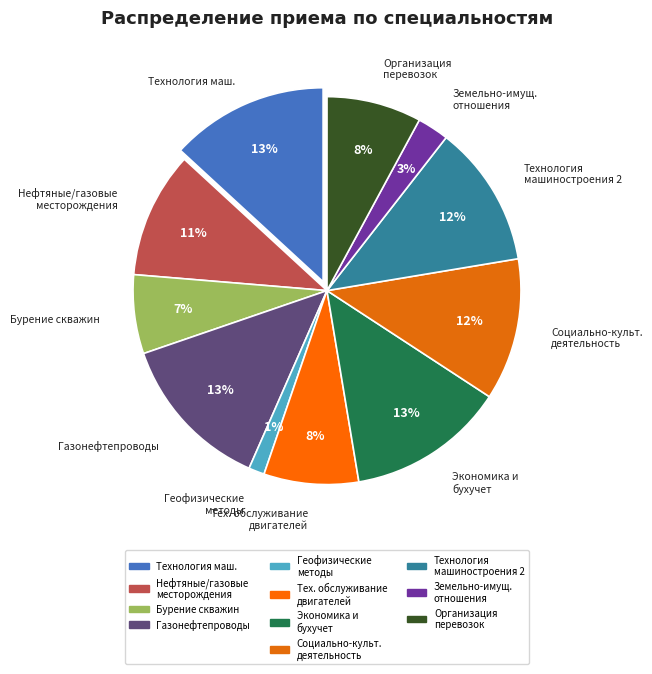

Rank the categories by value from lowest to highest.

Геофизические методы поисков и разведки, Земельно-имущественные отношения, Бурение нефтяных и газовых скважин, Техническое обслуживание и ремонт двигателей, Организация перевозок и управление на транспорте, Разработка и эксплуатация нефтяных и газовых месторождений, Социально-культурная деятельность, Технология машиностроения (15.02.16 + 15.02.08), Технология машиностроения, Сооружение и эксплуатация газонефтепроводов, Экономика и бухгалтерский учет